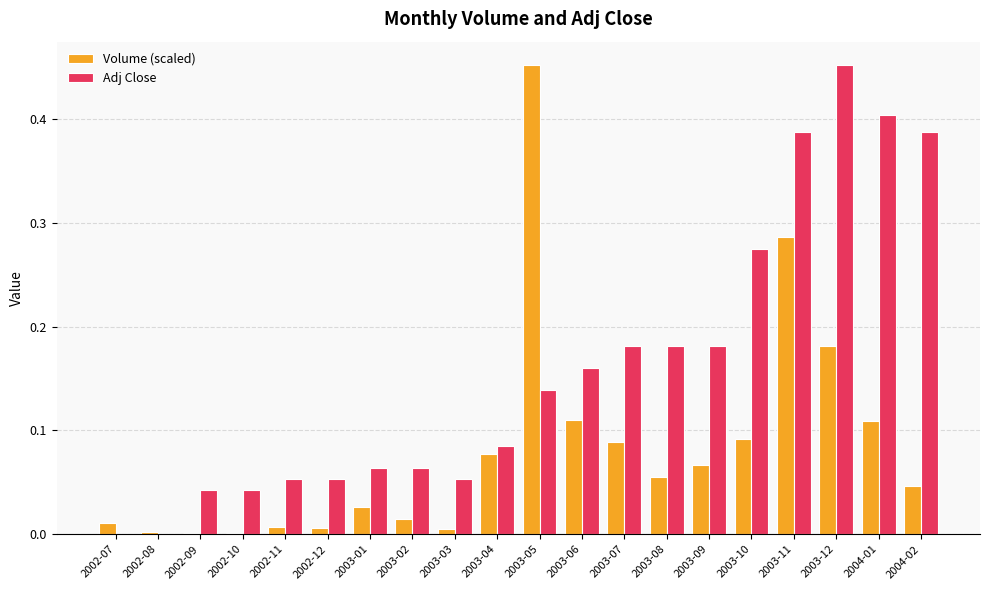

Is the value of Volume (scaled) at 2003-03 greater than the value of Adj Close at 2003-08?

No